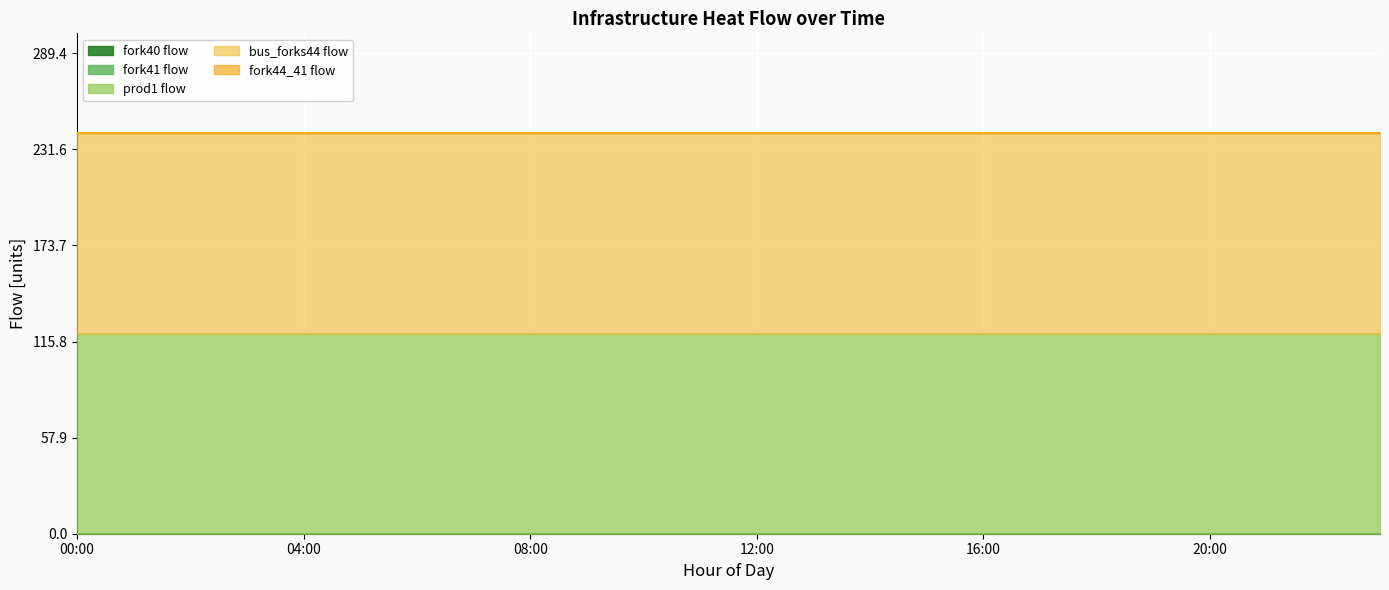

Reading left to right, transcribe all the data shown in this chart.

fork40_flow: 00:00=0.0	01:00=0.0	02:00=0.0	03:00=0.0	04:00=0.0	05:00=0.0	06:00=0.0	07:00=0.0	08:00=0.0	09:00=0.0	10:00=0.0	11:00=0.0	12:00=0.0	13:00=0.0	14:00=0.0	15:00=0.0	16:00=0.0	17:00=0.0	18:00=0.0	19:00=0.0	20:00=0.0	21:00=0.0	22:00=0.0	23:00=0.0
fork41_flow: 00:00=0.0	01:00=0.0	02:00=0.0	03:00=0.0	04:00=0.0	05:00=0.0	06:00=0.0	07:00=0.0	08:00=0.0	09:00=0.0	10:00=0.0	11:00=0.0	12:00=0.0	13:00=0.0	14:00=0.0	15:00=0.0	16:00=0.0	17:00=0.0	18:00=0.0	19:00=0.0	20:00=0.0	21:00=0.0	22:00=0.0	23:00=0.0
prod1_flow: 00:00=120.6	01:00=120.6	02:00=120.6	03:00=120.6	04:00=120.6	05:00=120.6	06:00=120.6	07:00=120.6	08:00=120.6	09:00=120.6	10:00=120.6	11:00=120.6	12:00=120.6	13:00=120.6	14:00=120.6	15:00=120.6	16:00=120.6	17:00=120.6	18:00=120.6	19:00=120.6	20:00=120.6	21:00=120.6	22:00=120.6	23:00=120.6
bus_forks44_flow: 00:00=120.6	01:00=120.6	02:00=120.6	03:00=120.6	04:00=120.6	05:00=120.6	06:00=120.6	07:00=120.6	08:00=120.6	09:00=120.6	10:00=120.6	11:00=120.6	12:00=120.6	13:00=120.6	14:00=120.6	15:00=120.6	16:00=120.6	17:00=120.6	18:00=120.6	19:00=120.6	20:00=120.6	21:00=120.6	22:00=120.6	23:00=120.6
fork44_41_flow: 00:00=0.0	01:00=0.0	02:00=0.0	03:00=0.0	04:00=0.0	05:00=0.0	06:00=0.0	07:00=0.0	08:00=0.0	09:00=0.0	10:00=0.0	11:00=0.0	12:00=0.0	13:00=0.0	14:00=0.0	15:00=0.0	16:00=0.0	17:00=0.0	18:00=0.0	19:00=0.0	20:00=0.0	21:00=0.0	22:00=0.0	23:00=0.0